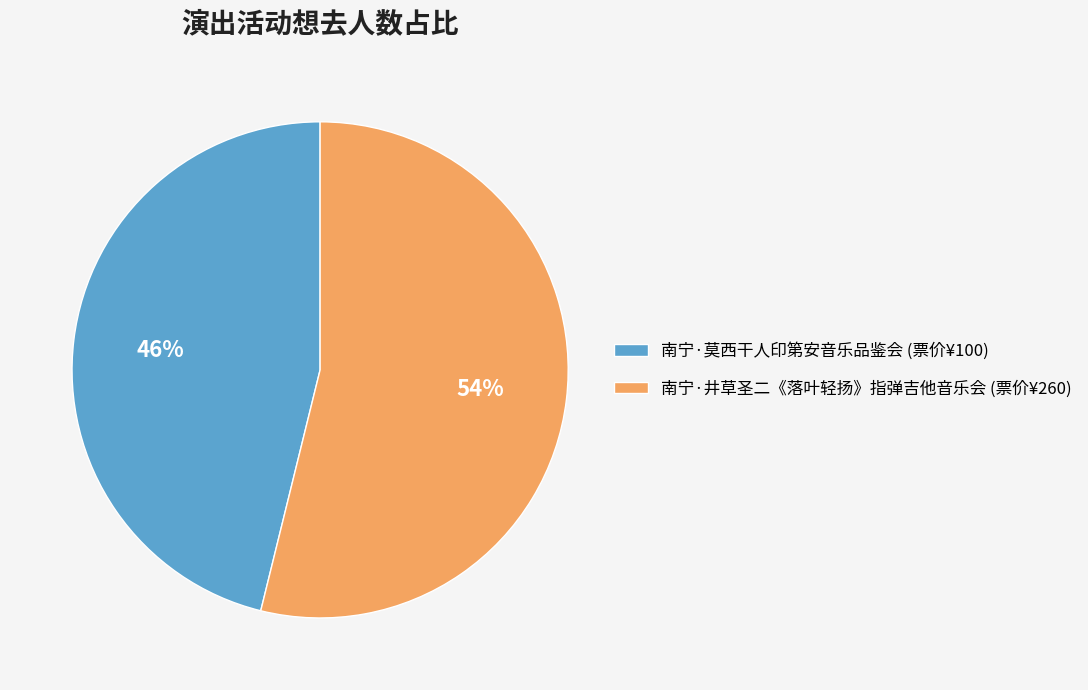

True or false: 南宁·井草圣二《落叶轻扬》指弹吉他音乐会 (票价¥260) accounts for 54% of the total.

True